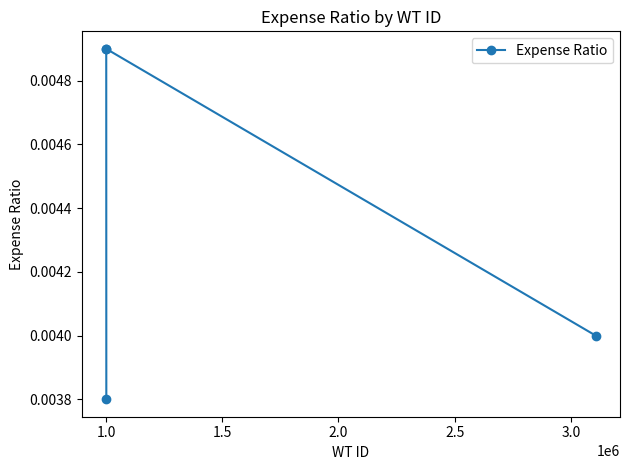

Count the values in the range 0 to 1.

4